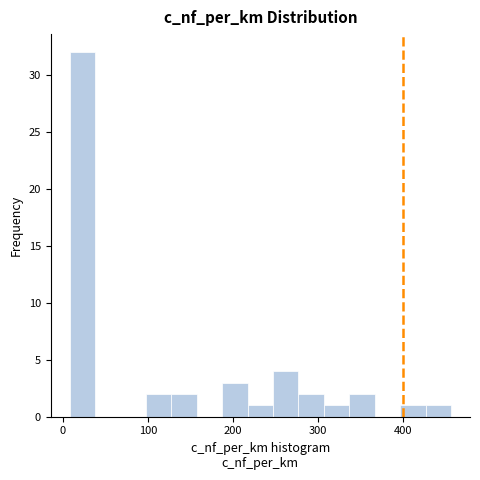

Around what value on the x-axis is the tallest bar? Give the approximate position of its centre, as read against the axis.

20